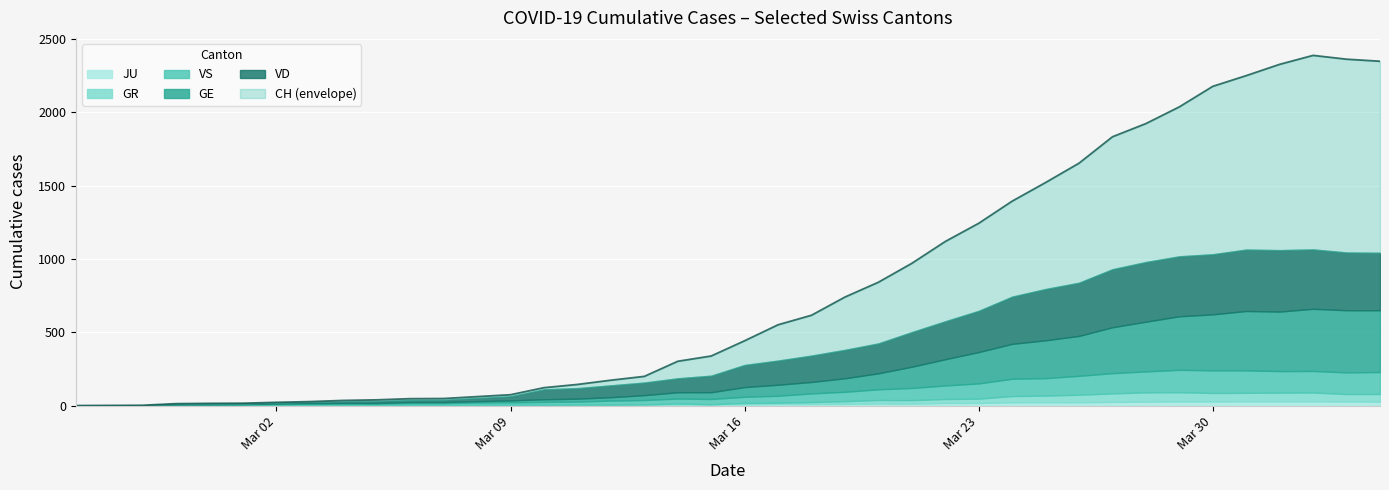

List the series in order of their peak value, lowest first.

JU, GR, VS, VD, GE, CH